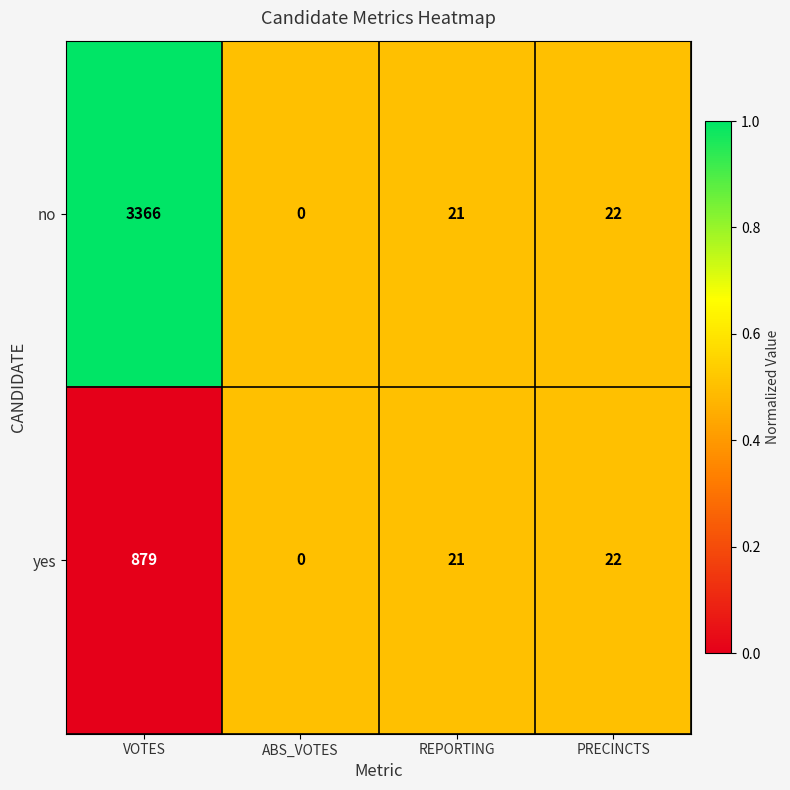

Which series changed the most between VOTES and PRECINCTS?

no